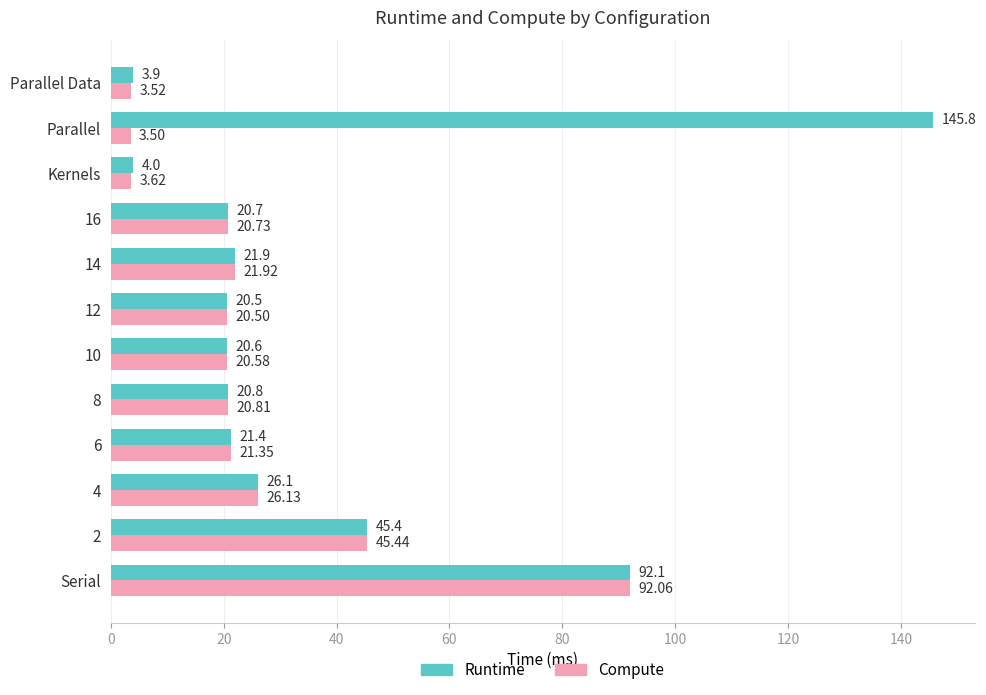

At which label does Runtime reach its peak?

Parallel